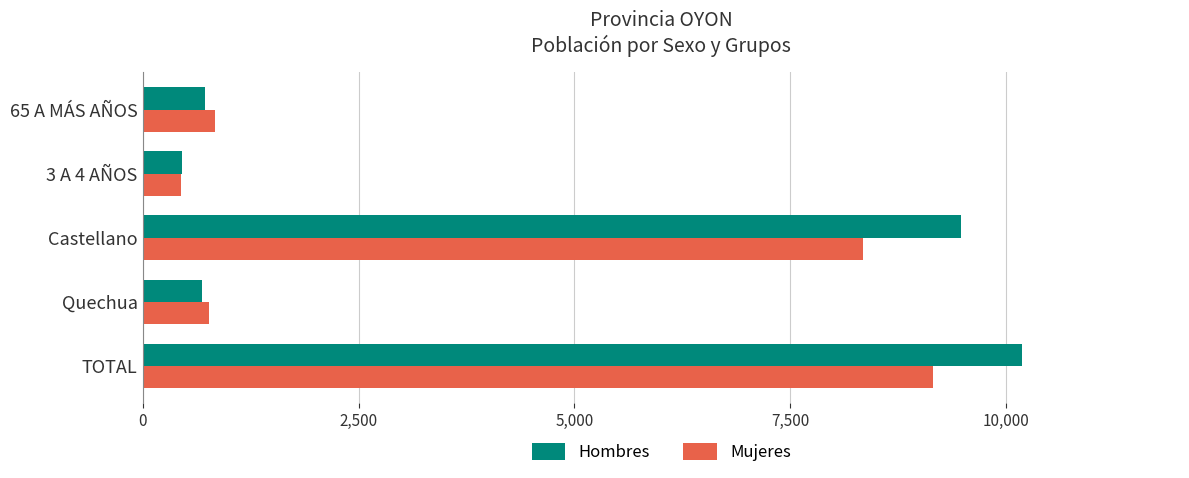

What is the total value across all series at TOTAL?

19329